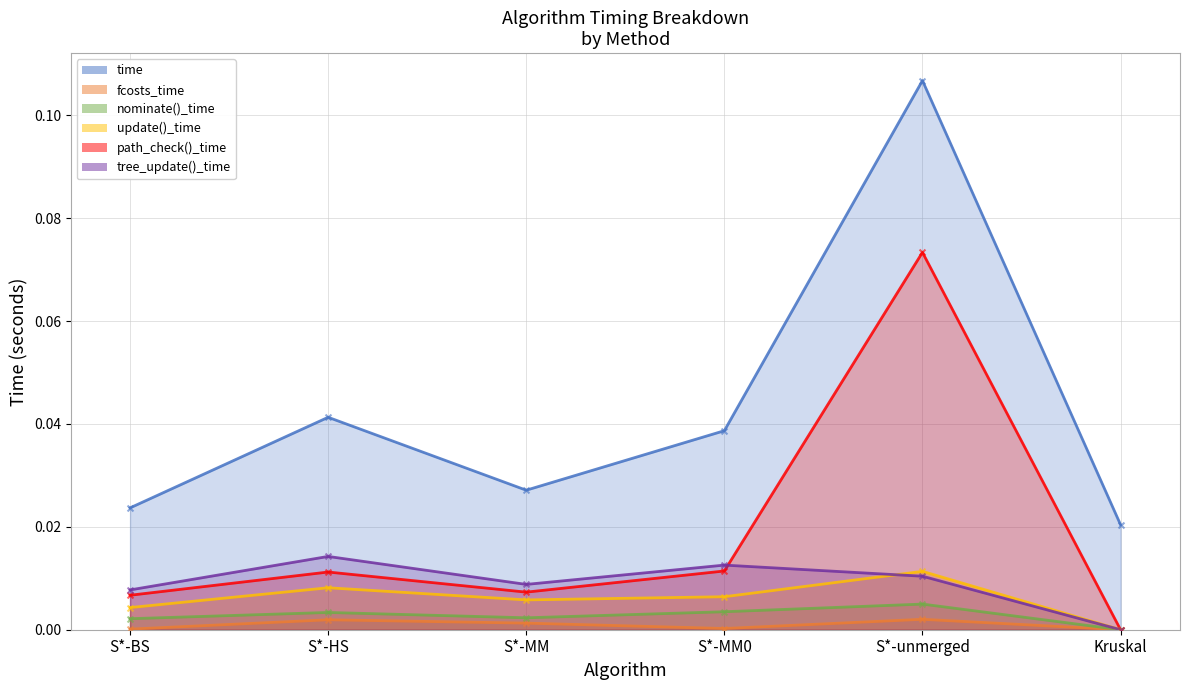

What is the total value across all series at S*-unmerged?

0.2